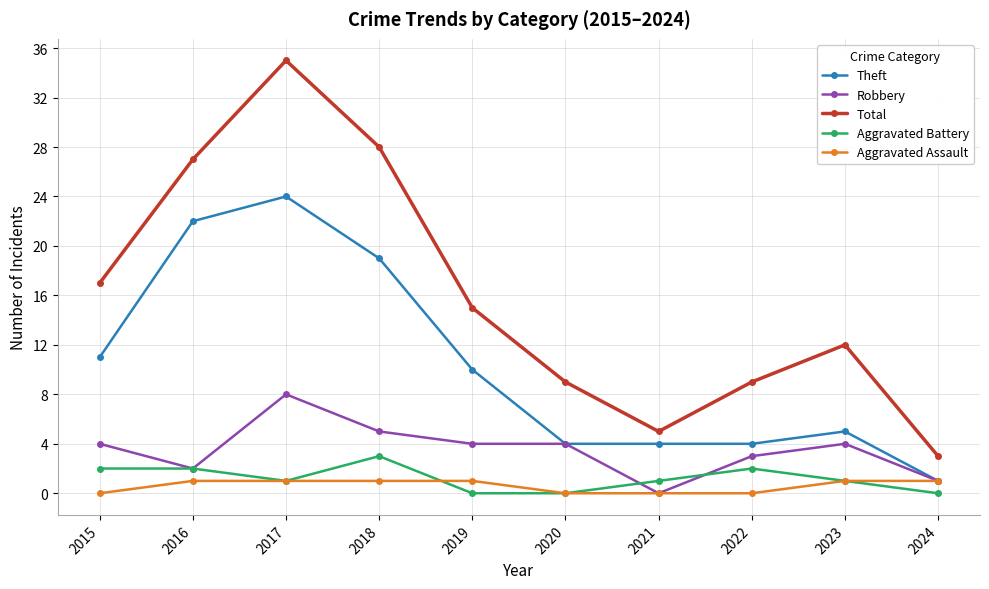

What is the spread (max minus min) of values at 2015?

17